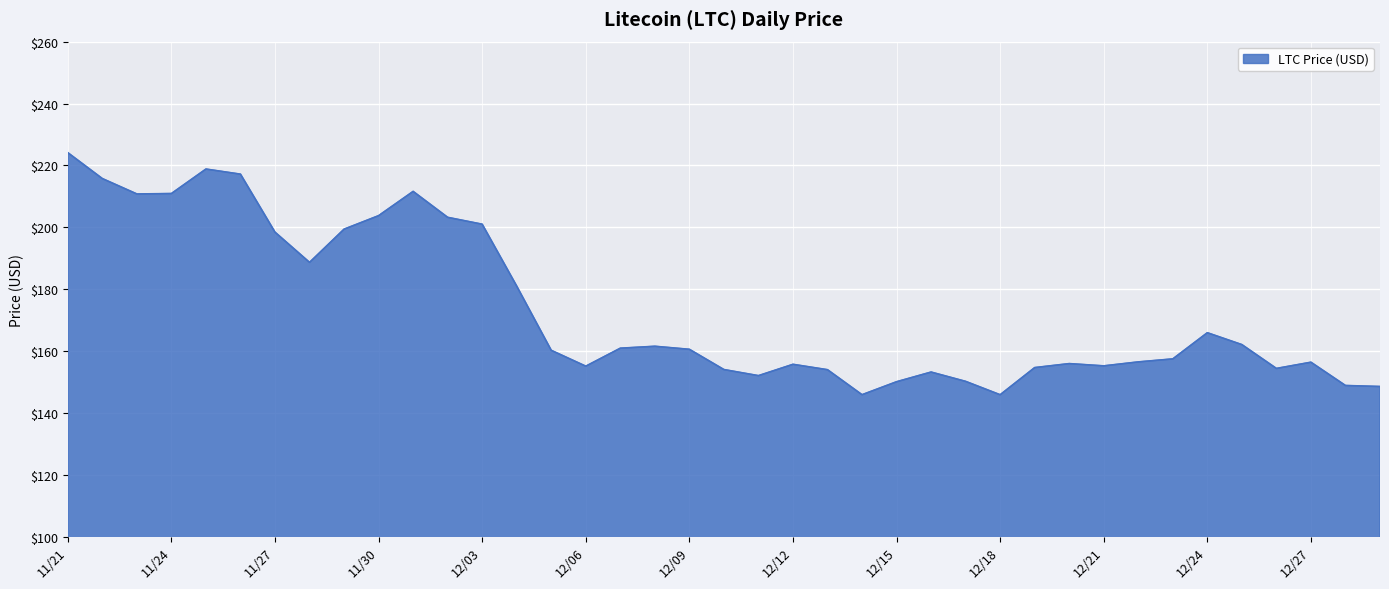

What is the difference between the maximum and minimum values?

78.2